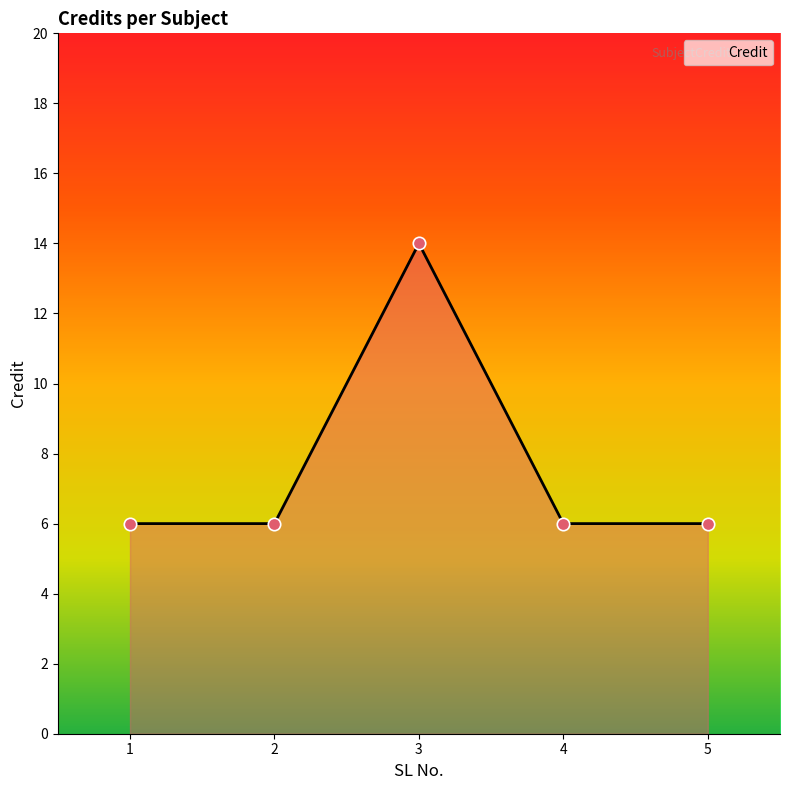

Which has a higher value, 2 or 3?

3